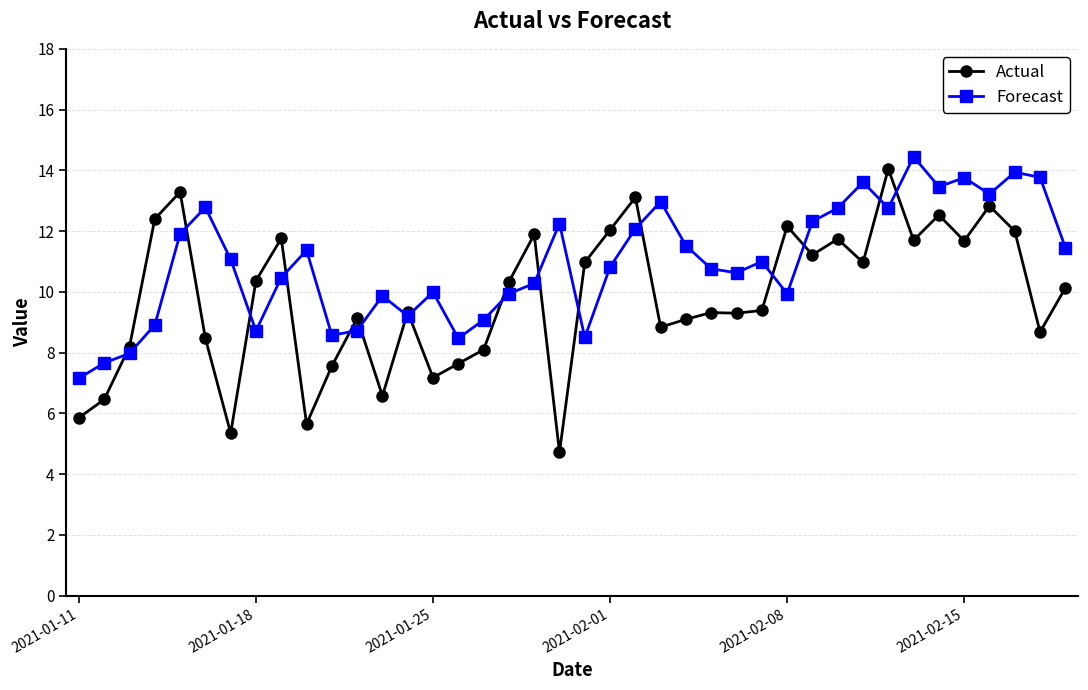

What is the value of the Actual point at the 38th from the left?

12.0